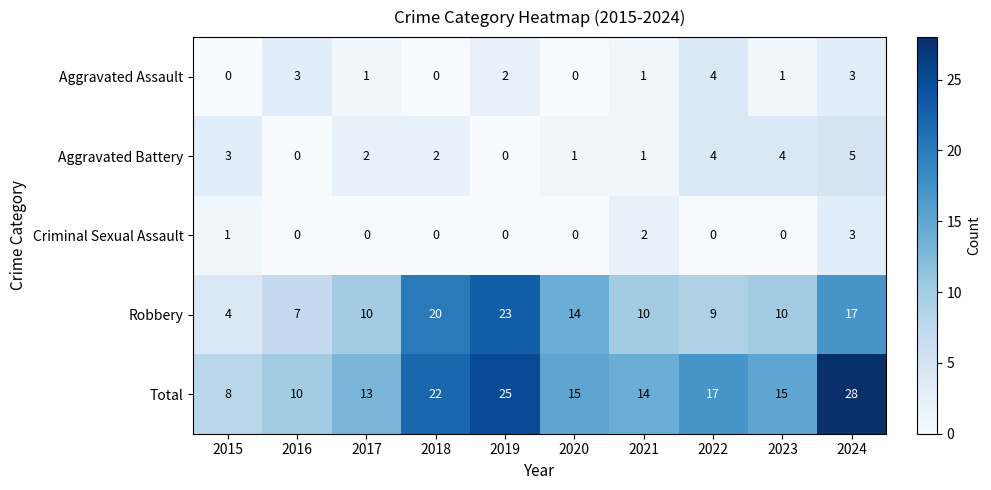

What is the spread (max minus min) of values at 2017?

13